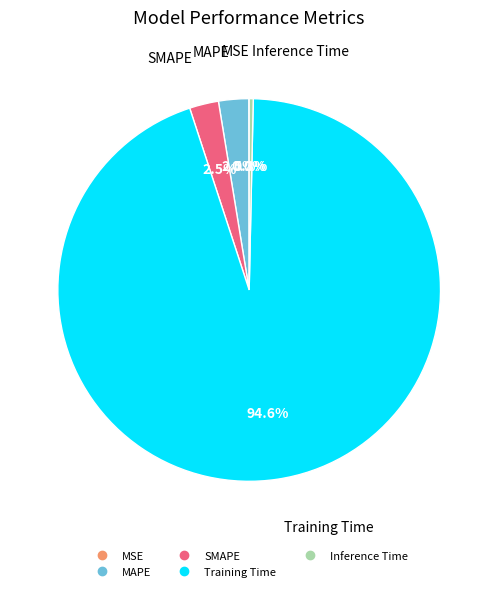

Does Training Time represent more than half of the total?

Yes